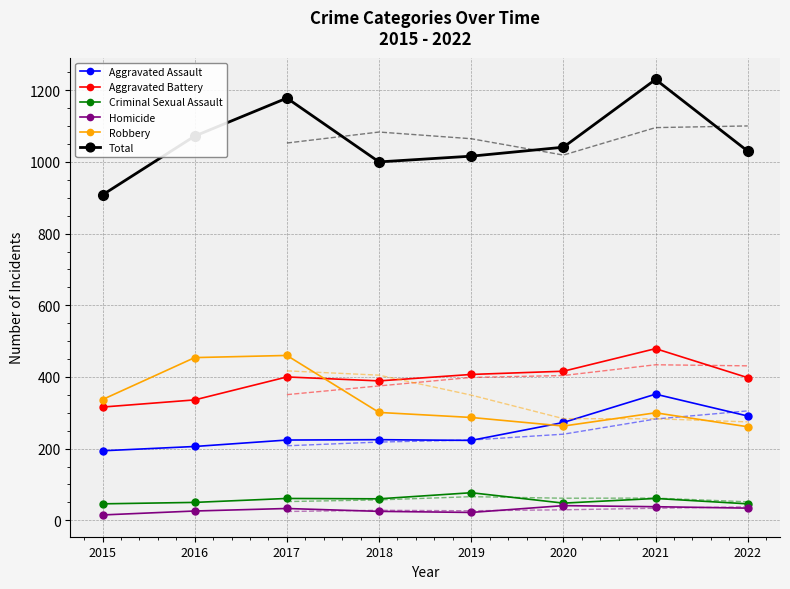

Between 2020 and 2021, which series saw the biggest shift?

Total